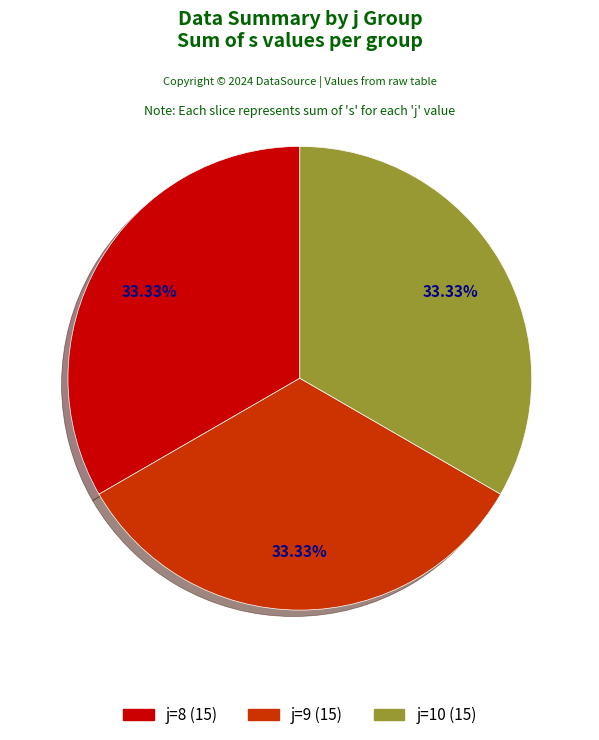

Does any single category account for the majority?

No